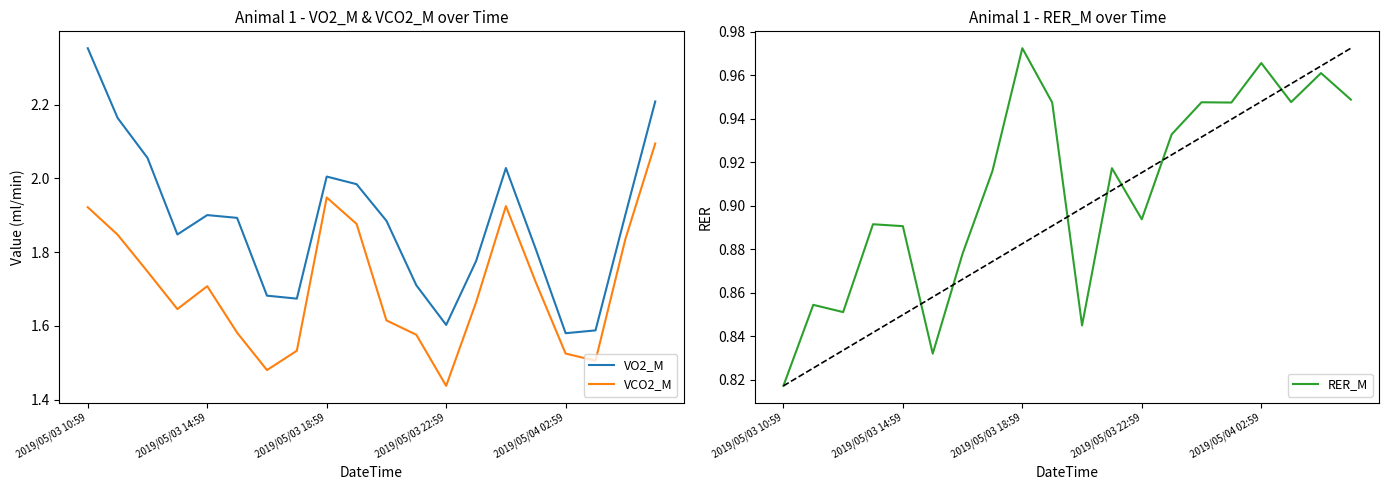

The value of VCO2_M at 2019/05/03 18:59 is 2.6. True or false?

False